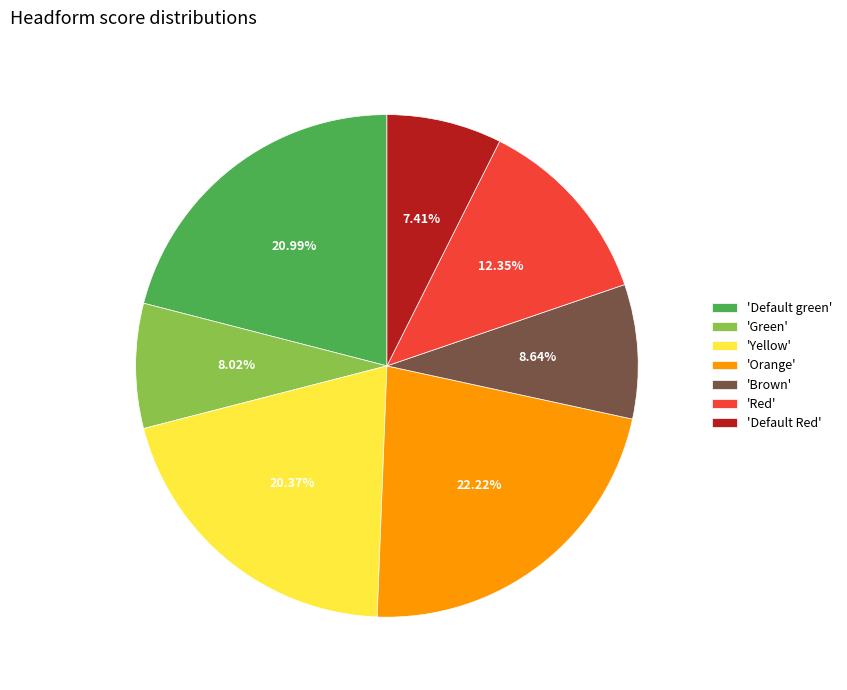

Between 'Default Red' and 'Green', which is larger?

'Green'